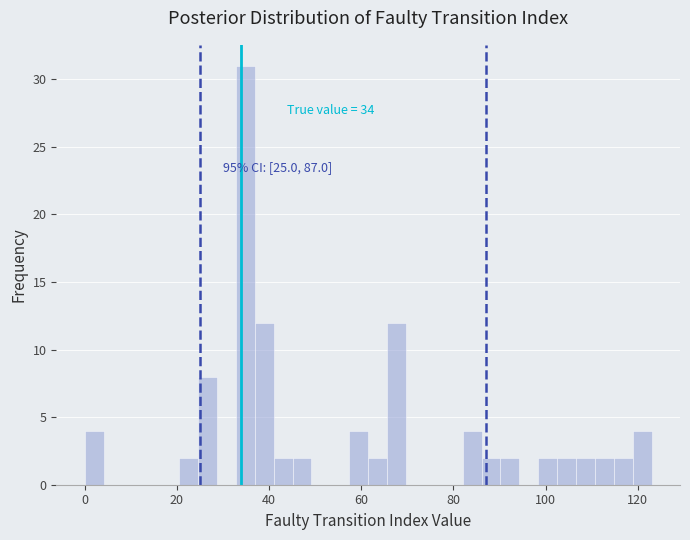

Read against the x-axis, roughly where is the centre of the tallest bar?

34